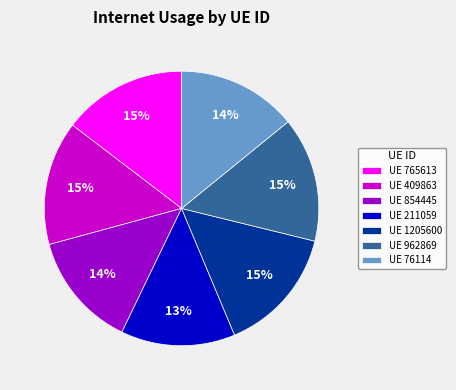

Is the sum of UE 409863 and UE 1205600 greater than half?

No